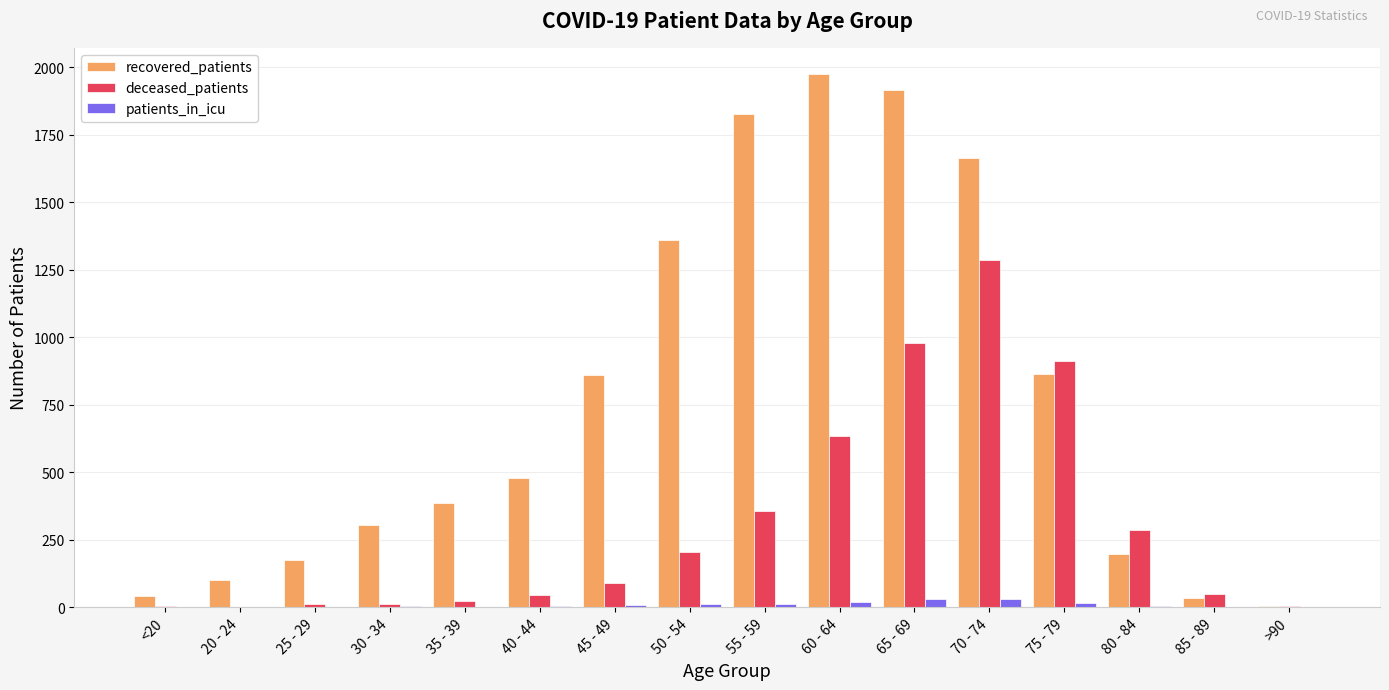

Which series has the largest total across all categories?

recovered_patients